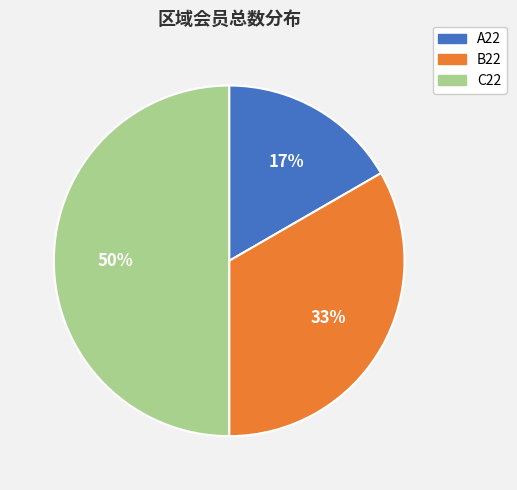

To the nearest percent, what is the difference between the C22 and A22 slice percentages?

33%